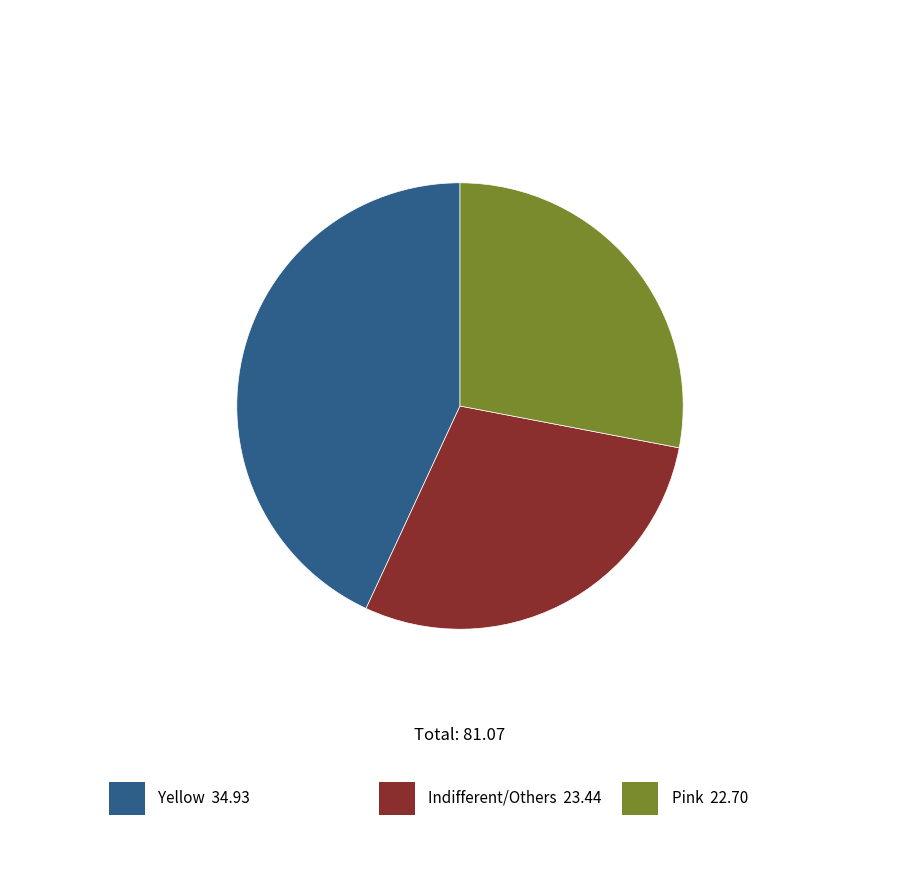

Is there any slice that represents more than half of the pie?

No